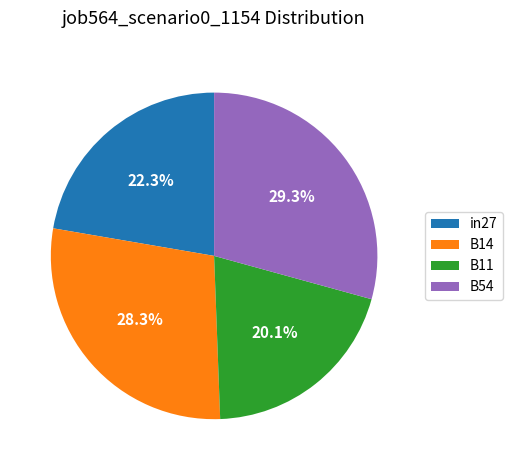

What is the ratio of the value at B11 to the value at in27?

0.9